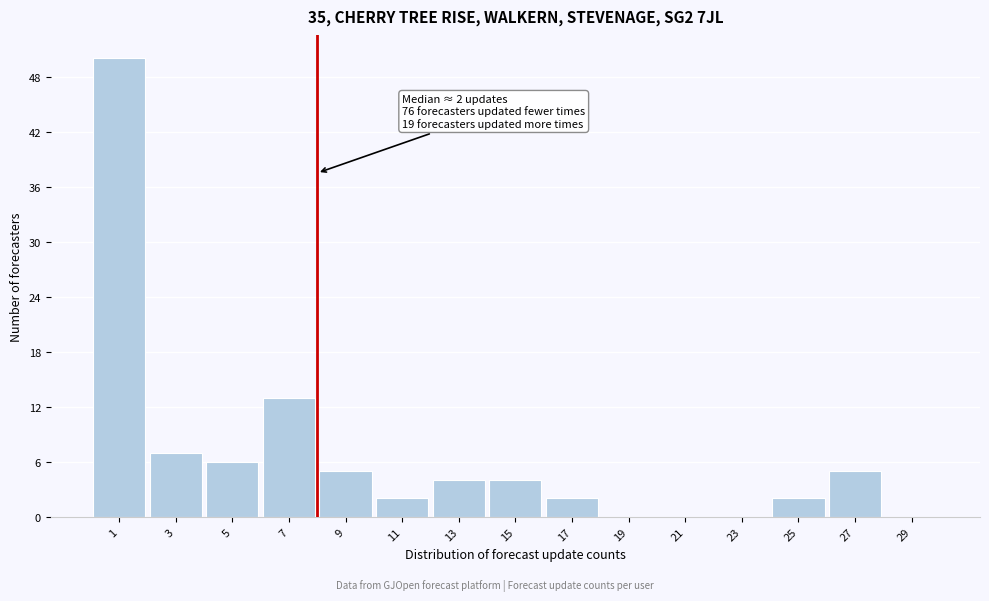

Reading left to right, transcribe all the data shown in this chart.

1=50	3=7	5=6	7=13	9=5	11=2	13=4	15=4	17=2	19=0	21=0	23=0	25=2	27=5	29=0